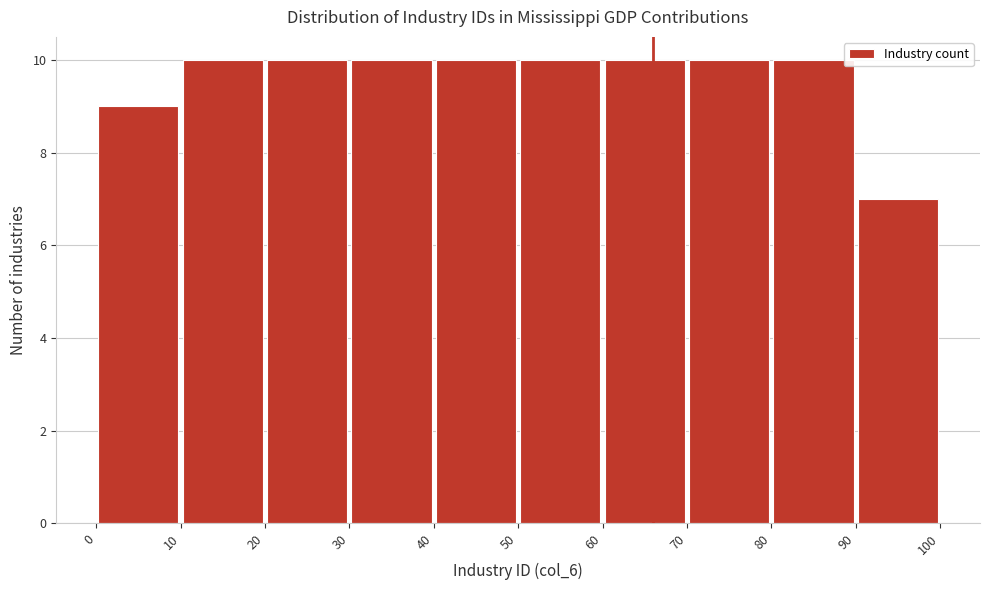

Reading left to right, transcribe this chart: for each bar, give the range it covers on the x-axis and its height. The values are not printed on the chart, so give them approximately, as read against the axis.

0 to 10: 9
10 to 20: 10
20 to 30: 10
30 to 40: 10
40 to 50: 10
50 to 60: 10
60 to 70: 10
70 to 80: 10
80 to 90: 10
90 to 100: 7